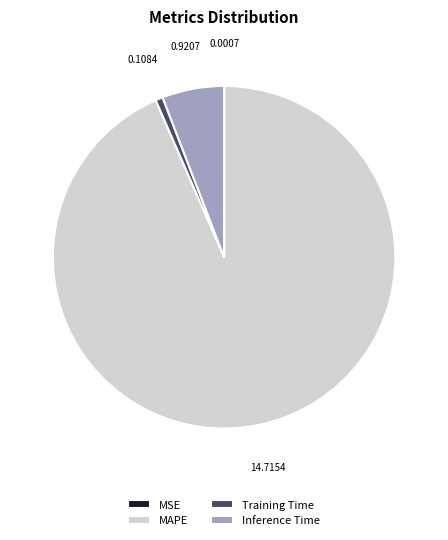

Does any single category account for the majority?

Yes